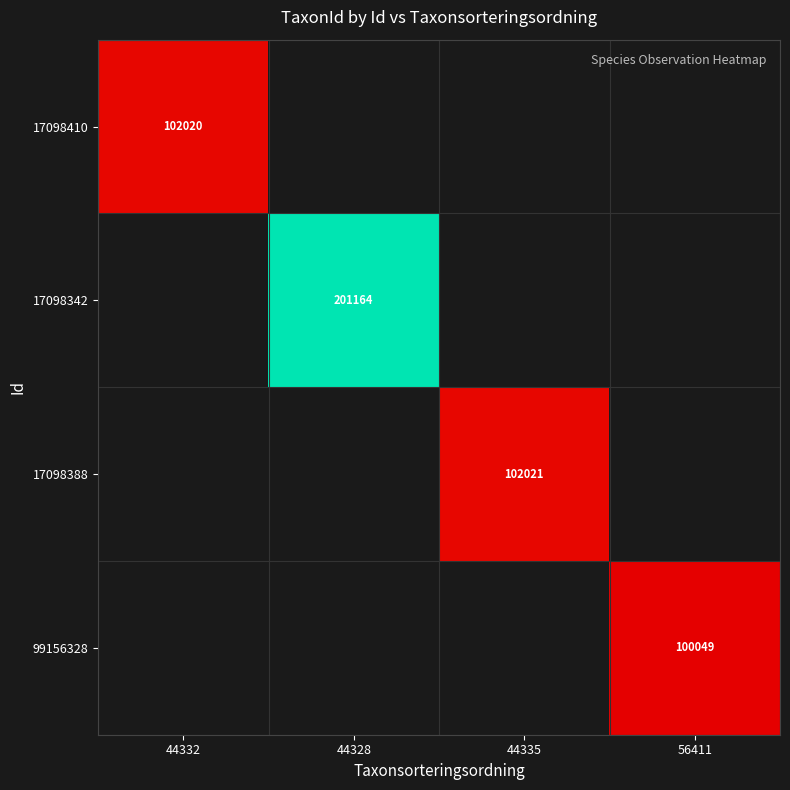

Is the value of 99156328 at 56411 greater than the value of 17098388 at 44335?

No